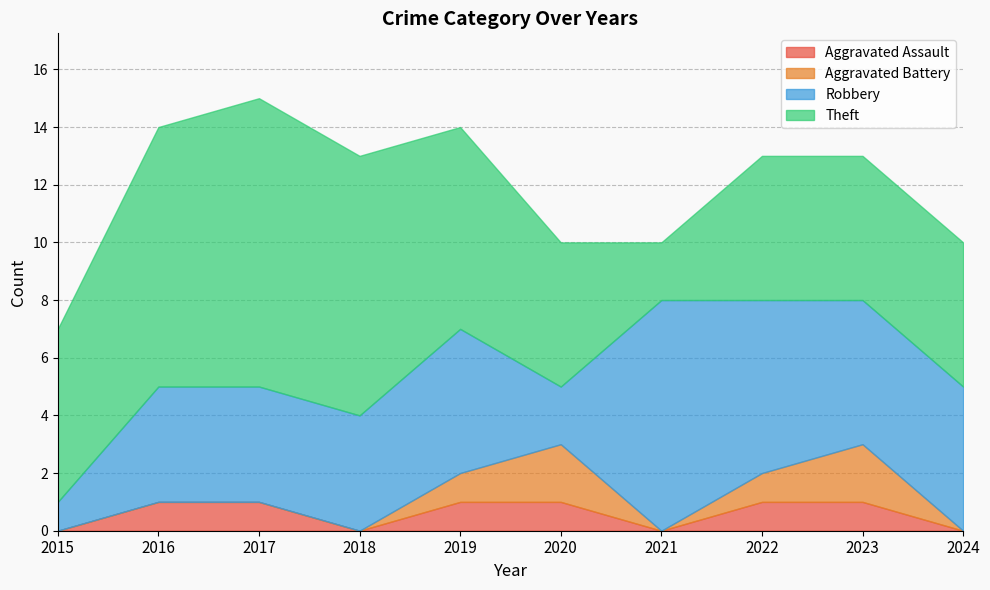

What is the value of the Robbery point at the 4th from the left?

4